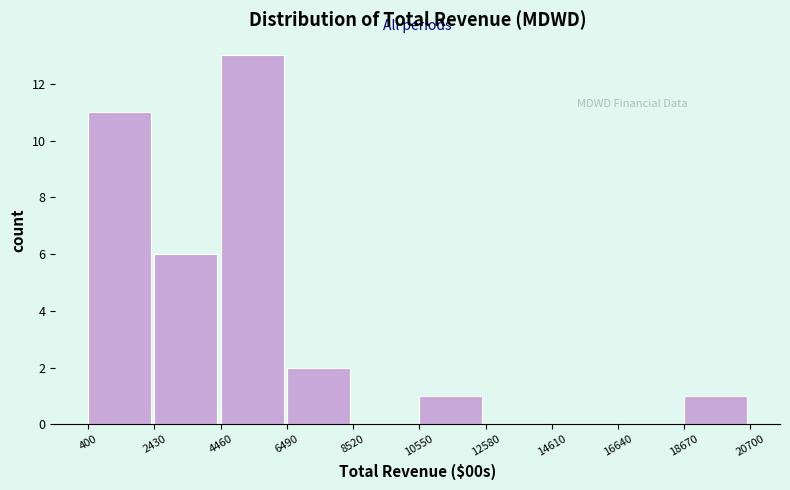

How tall is the bar that spans 6490 to 8520 on the x-axis? The values are not printed on the chart, so give them approximately, as read against the axis.

2